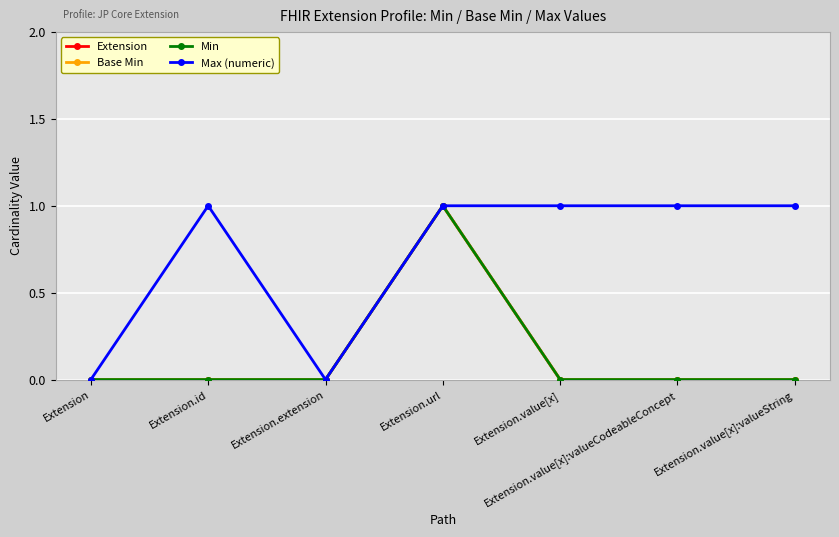

Reading left to right, list all the values displayed in this chart.

Extension: 0	0	0	1	0	0	0
Base Min: 0	0	0	1	0	0	0
Min: 0	0	0	1	0	0	0
Max (numeric): 0	1	0	1	1	1	1